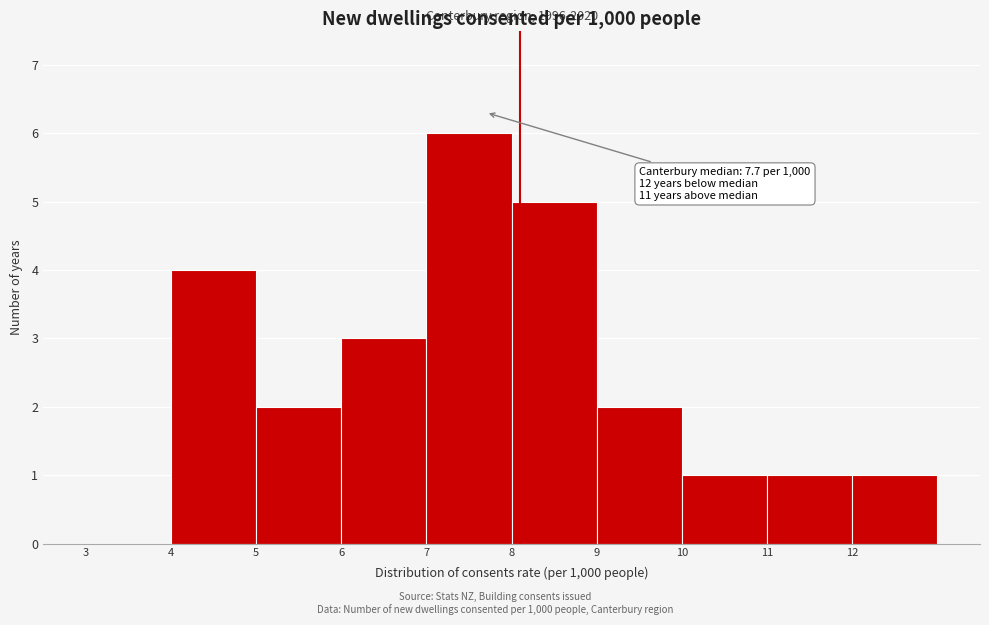

Which range on the x-axis has the tallest bar?

7 to 8